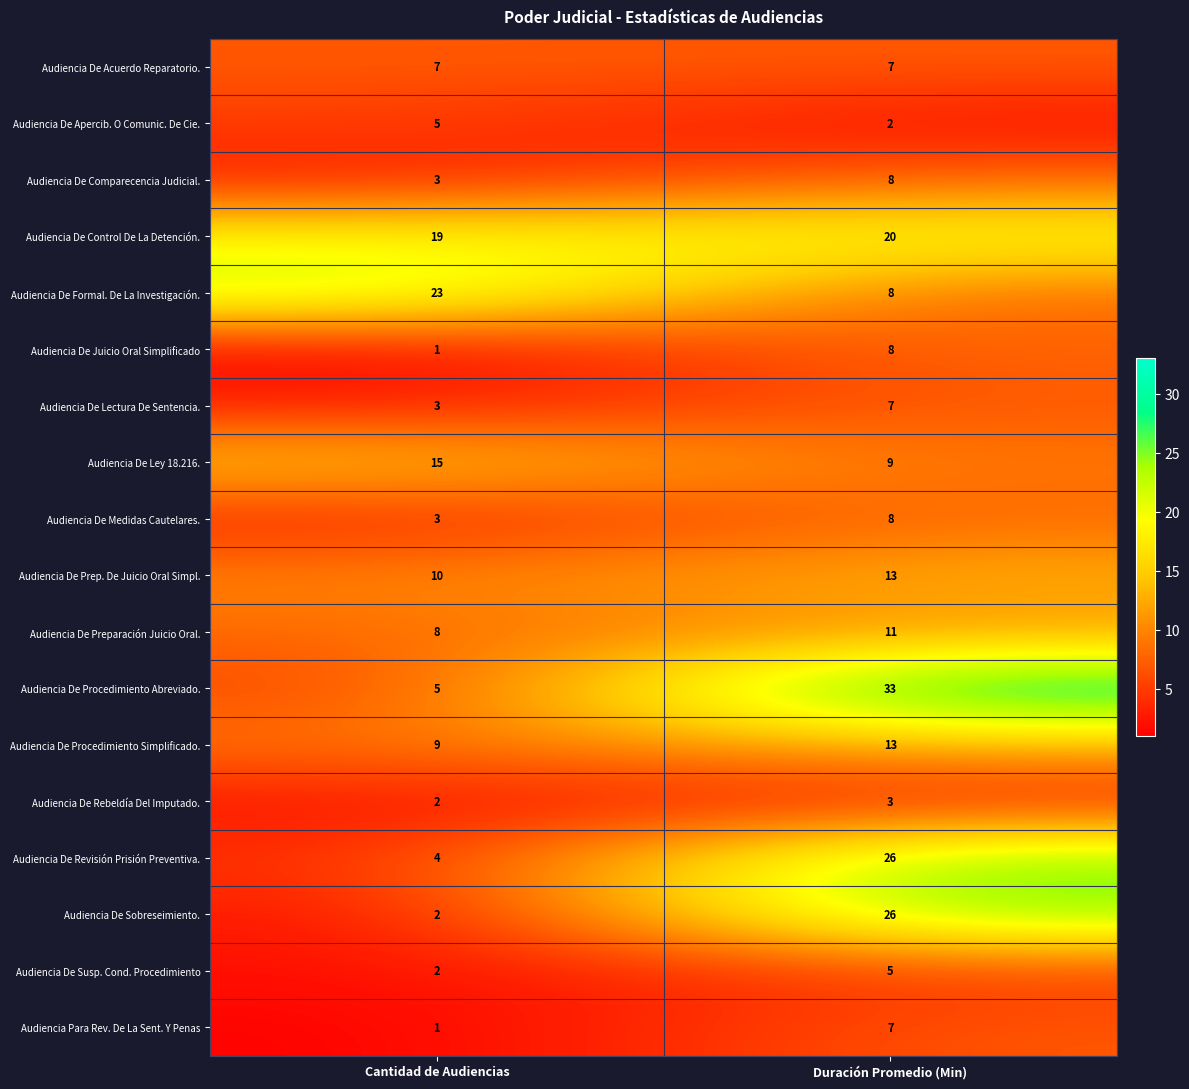

True or false: Audiencia De Revisión Prisión Preventiva. has a value of 44 at Duración Promedio (Min).

False